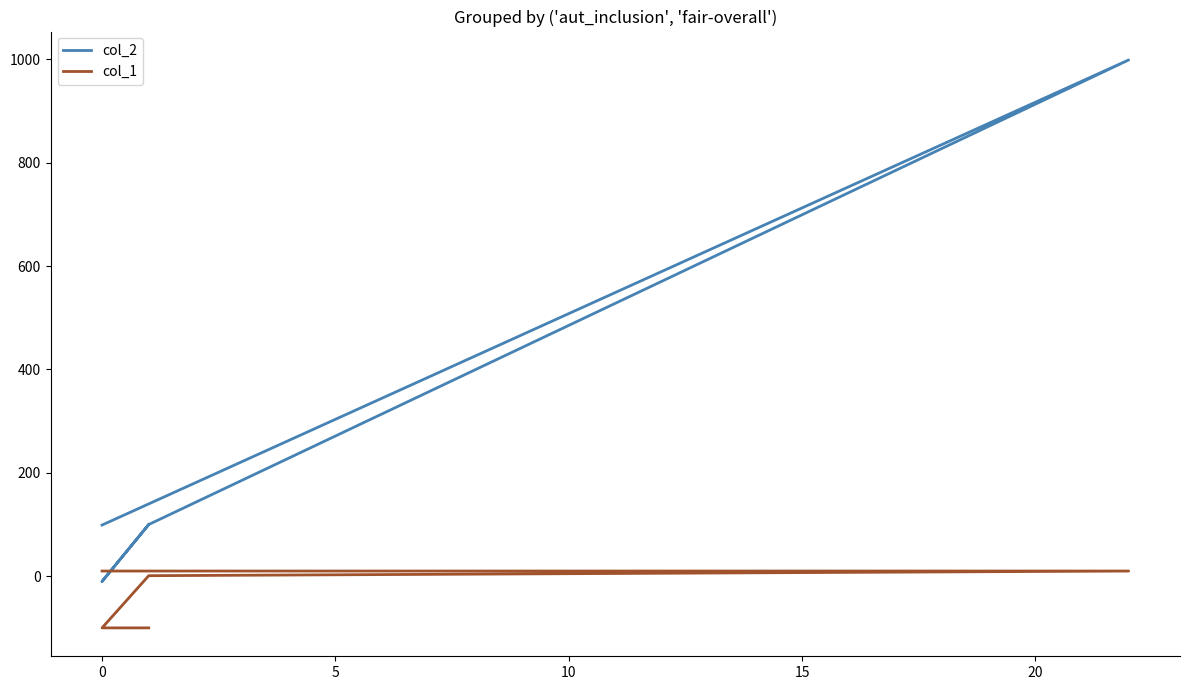

Is this an area chart (filled region under the line)?

No